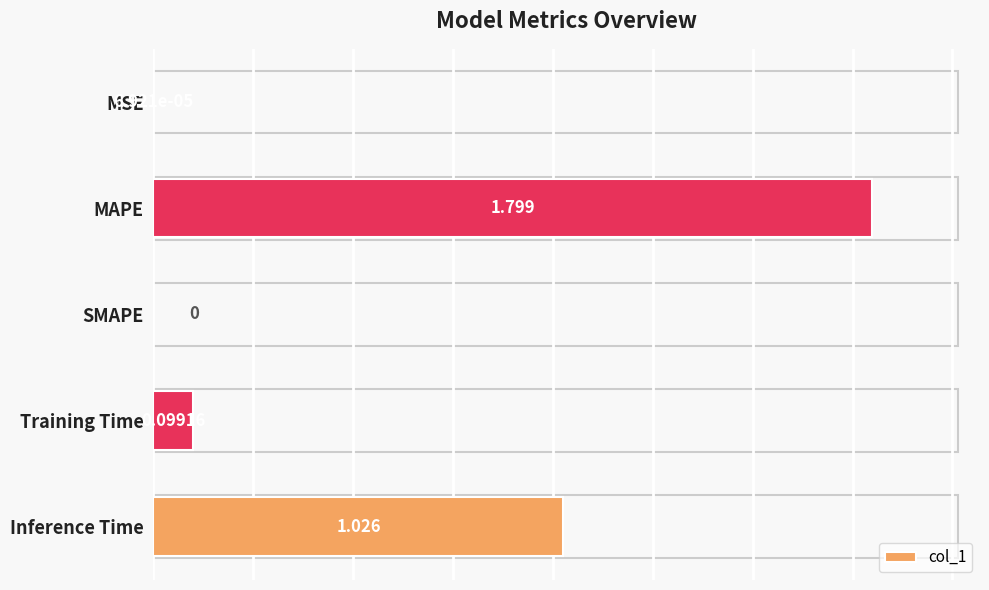

Between MAPE and SMAPE, which is larger?

MAPE